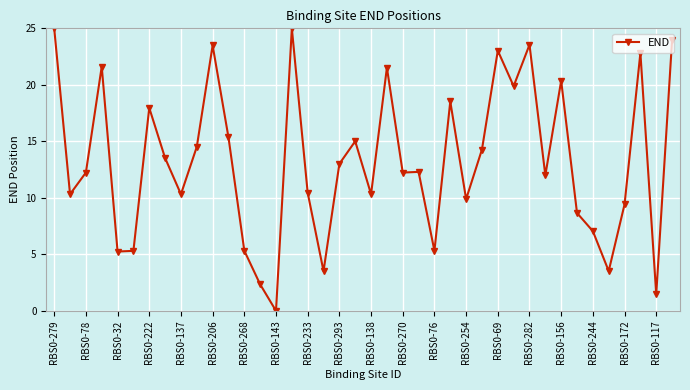

What is the difference between the second highest and second lowest values?

23.5